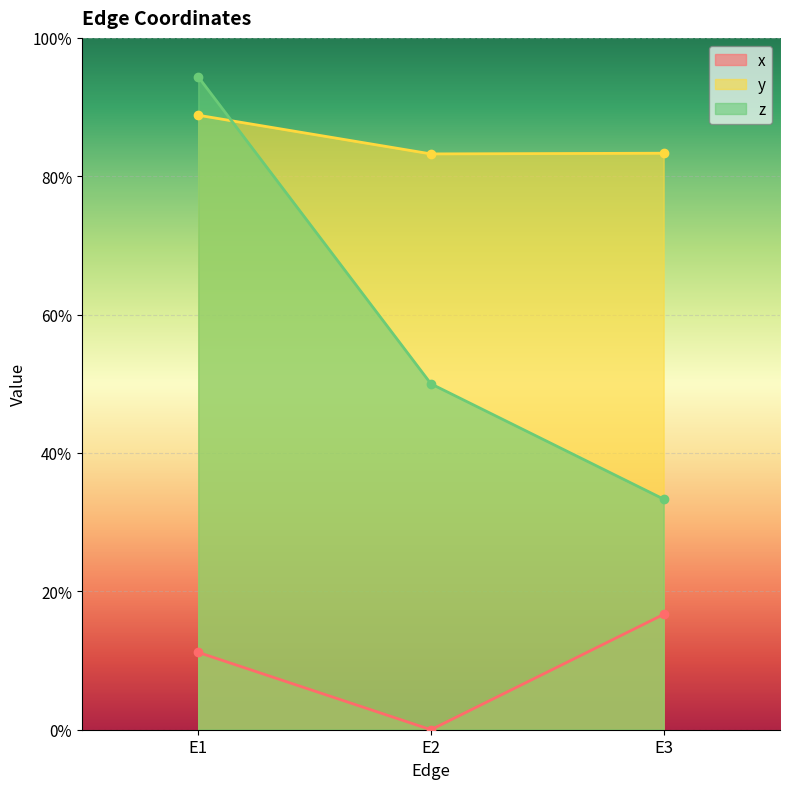

Where is x nearest to the value 0?

E2